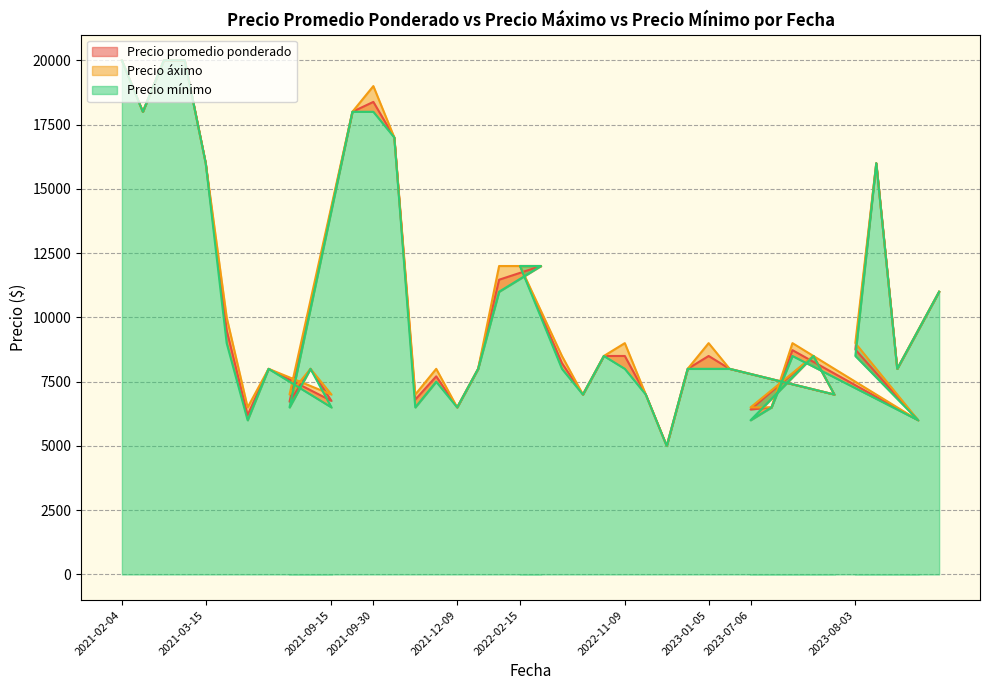

At which label does Precio promedio ponderado first exceed 8500?

2021-02-04